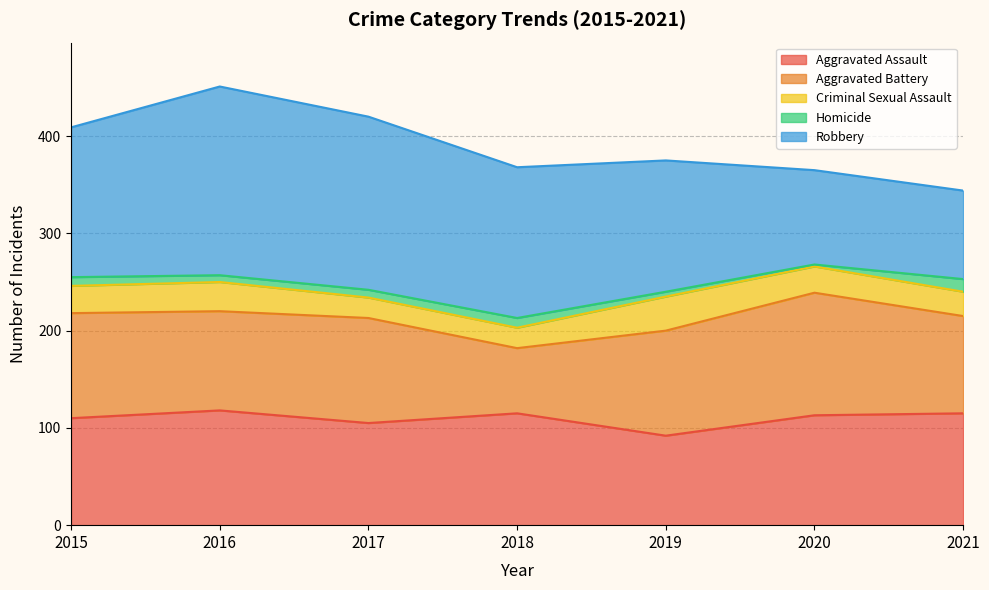

At which category does the chart reach its minimum across all series?

2020